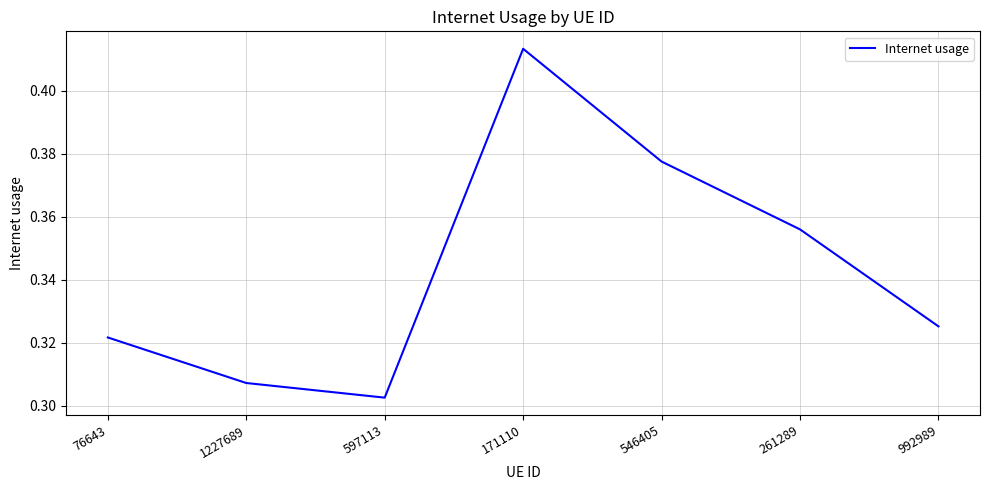

Count the number of data series in this chart.

1